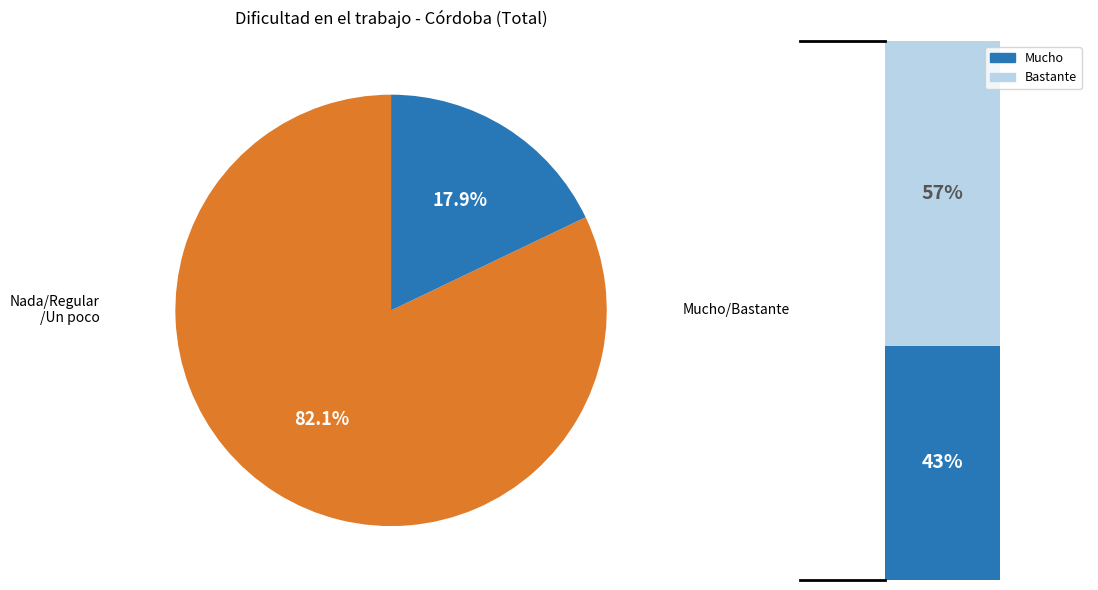

What is the total percentage of Mucho and Un poco?

17.7%